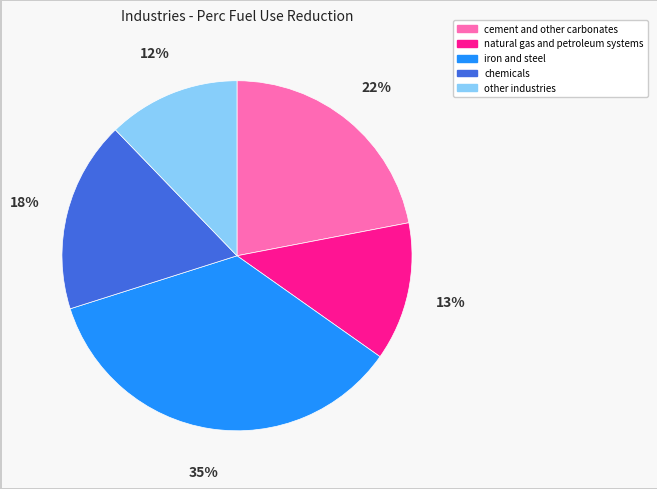

Combined, do natural gas and petroleum systems and cement and other carbonates account for over 50%?

No